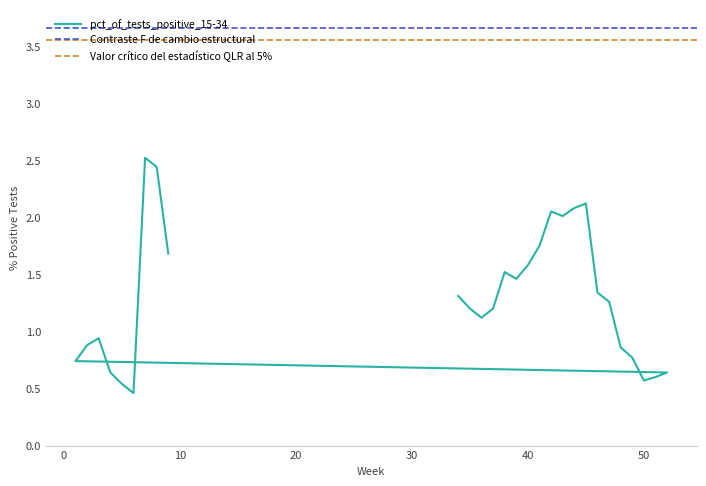

Does the chart display data point markers on the line(s)?

No